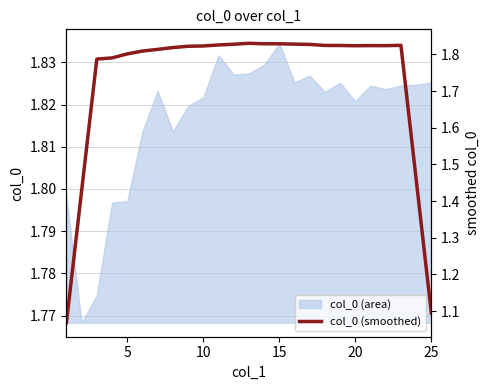

Which category has the highest value in the col_0 (area) series?

15